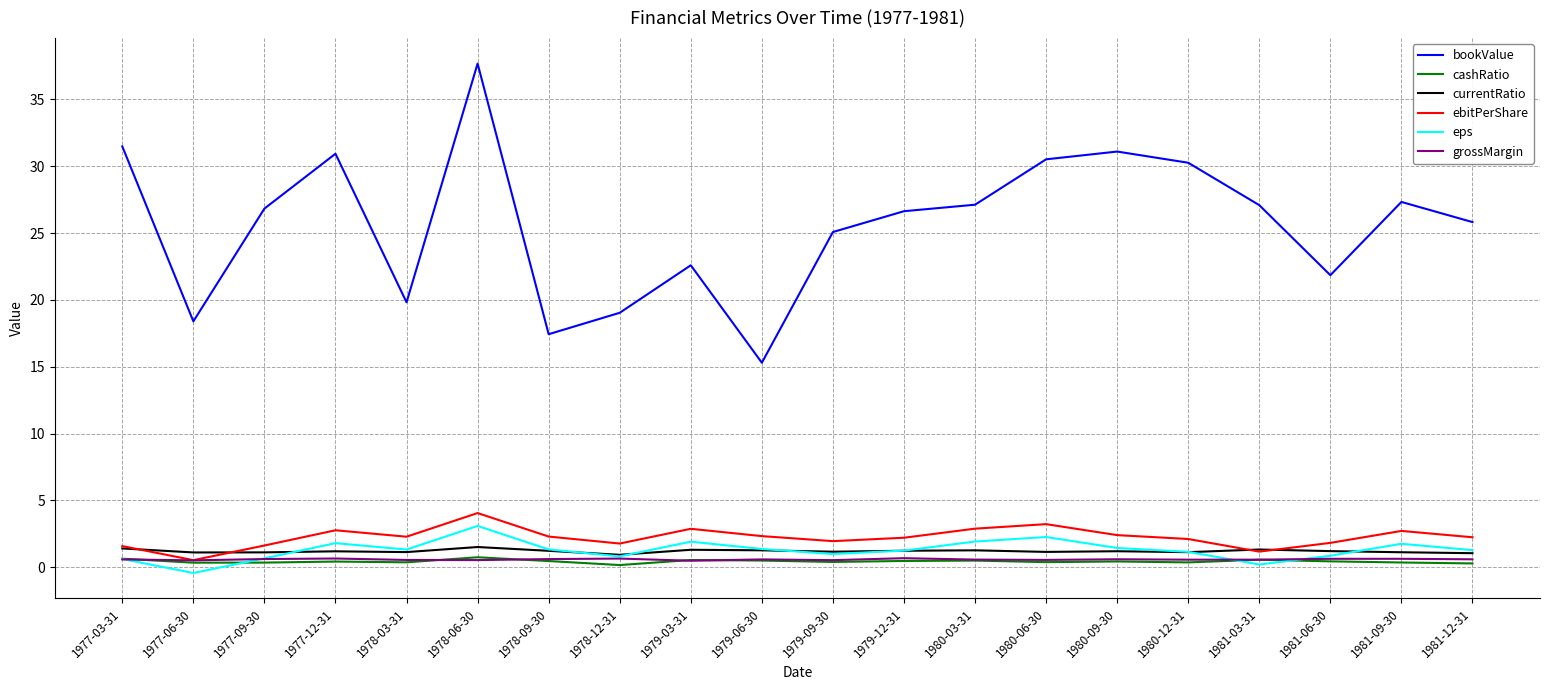

True or false: currentRatio has a value of 1.4 at 1977-03-31.

True